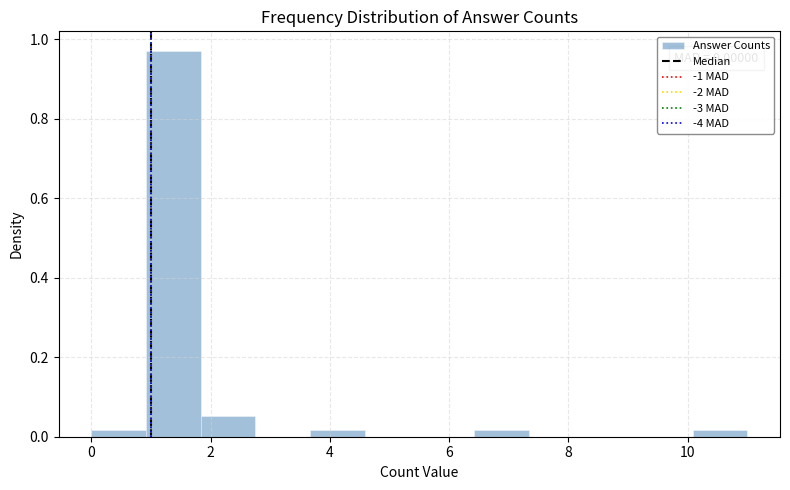

Which range on the x-axis has the tallest bar?

1.0 to 1.8